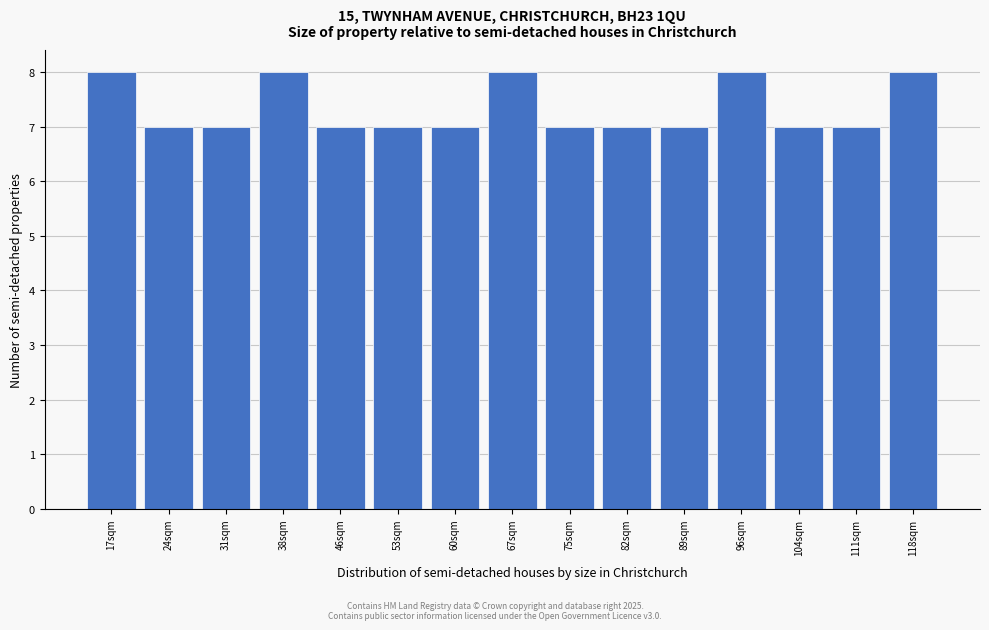

Reading left to right, what are all the values shown in this chart?

8	7	7	8	7	7	7	8	7	7	7	8	7	7	8